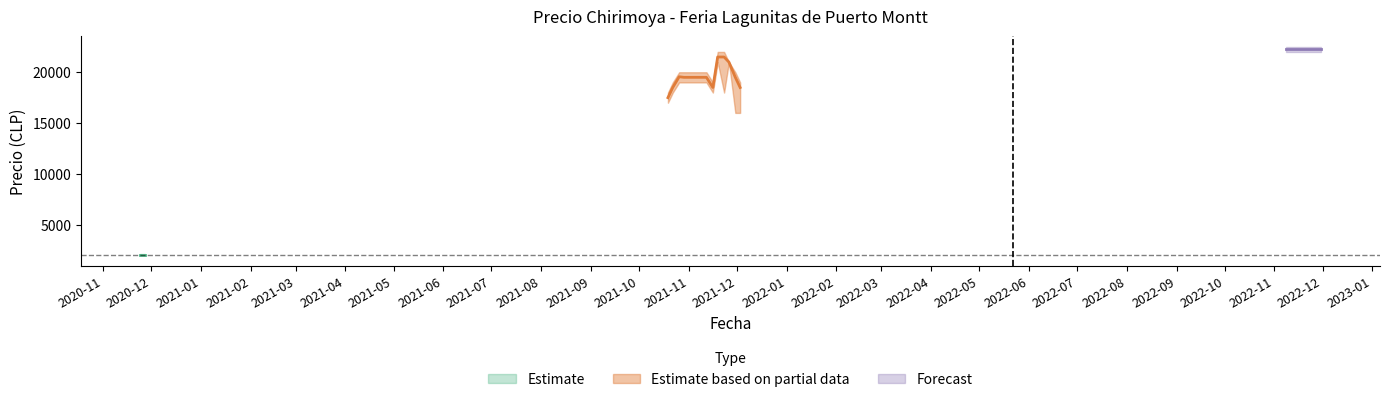

What is the sum of all Precio minimo values?

376000